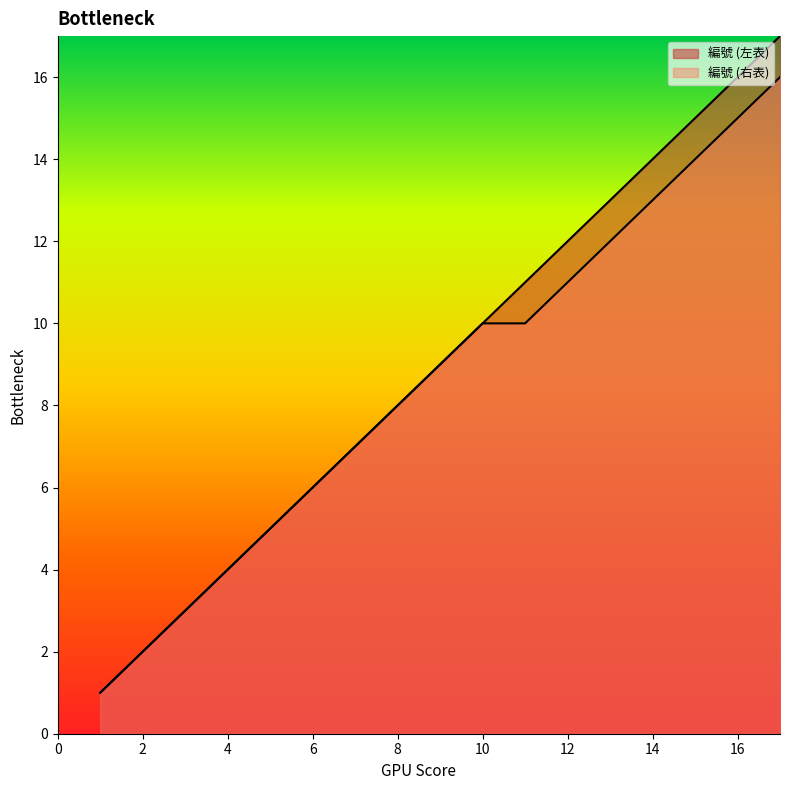

What is the value of the 編號 (左表) point at the 10th from the left?

10